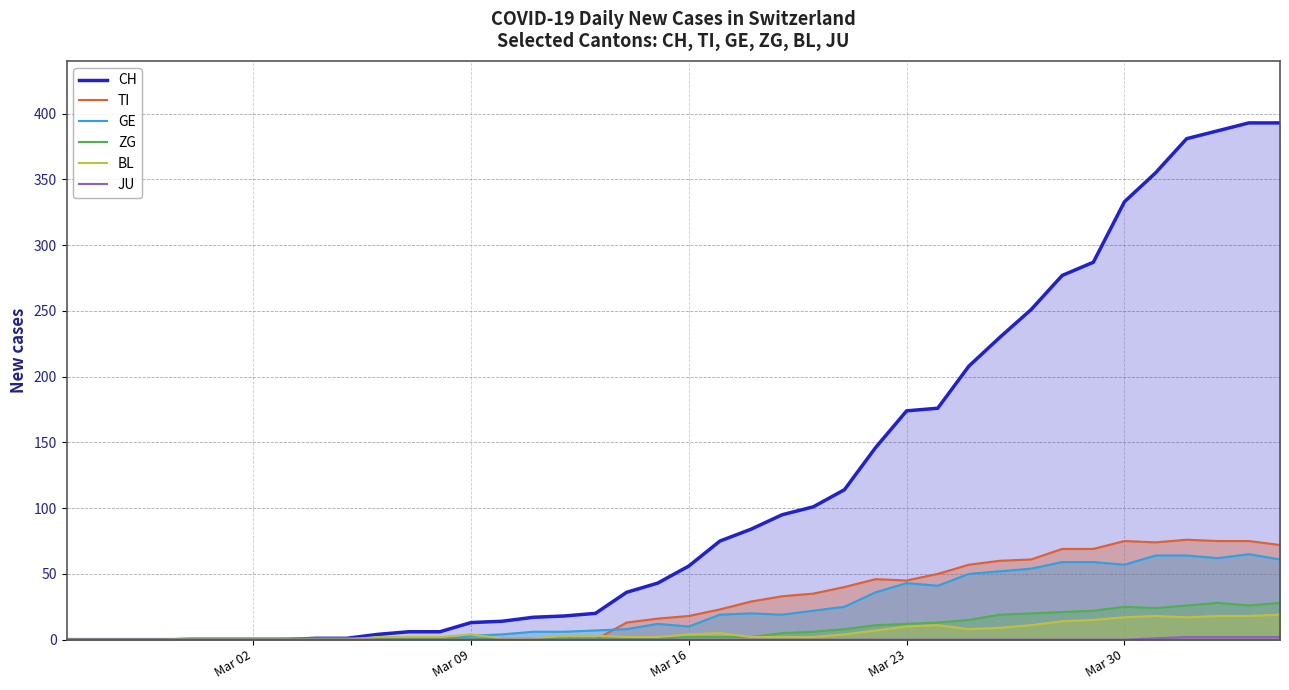

True or false: GE has more than 1 interior local peaks.

True